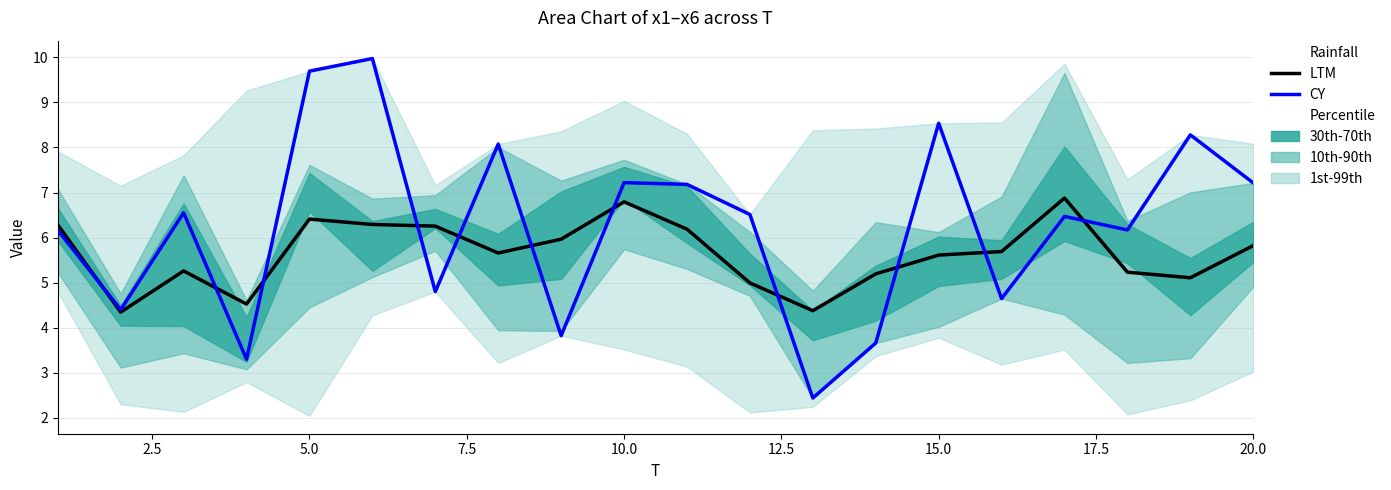

In LTM, how many points are lower than both neighbors (excluding endpoints)?

5